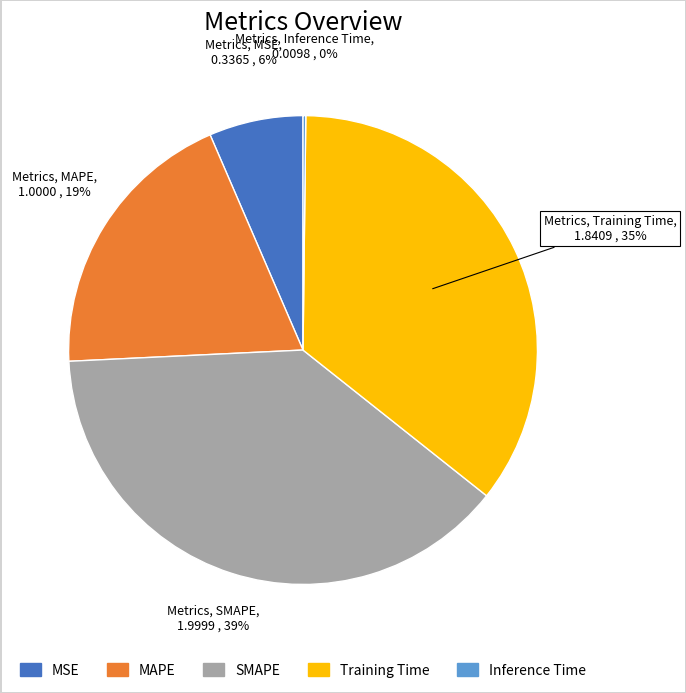

To the nearest percent, what portion does SMAPE represent?

39%